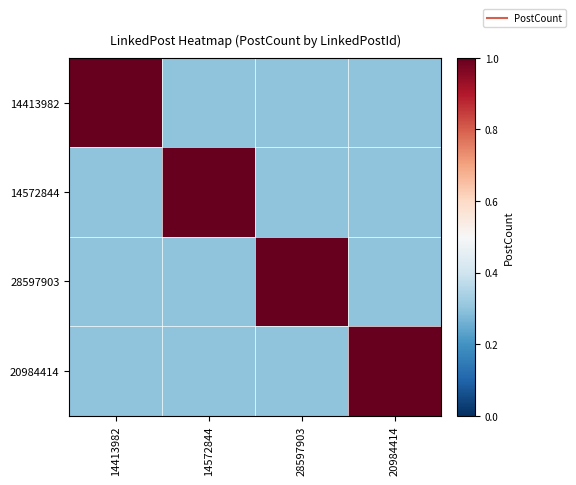

Which series has the widest spread of values?

14413982